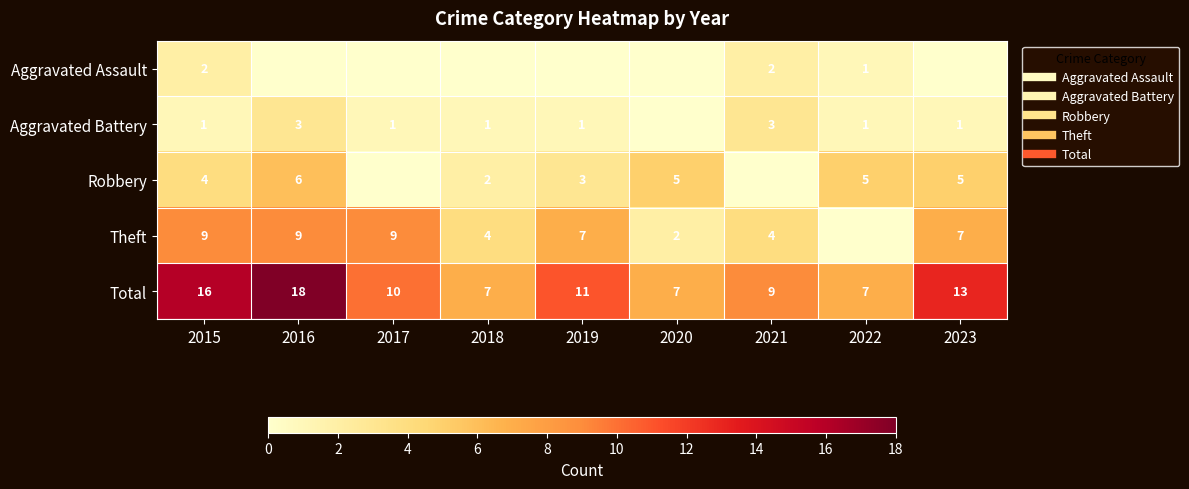

Rank the categories by Theft value from highest to lowest.

2015, 2016, 2017, 2019, 2023, 2018, 2021, 2020, 2022